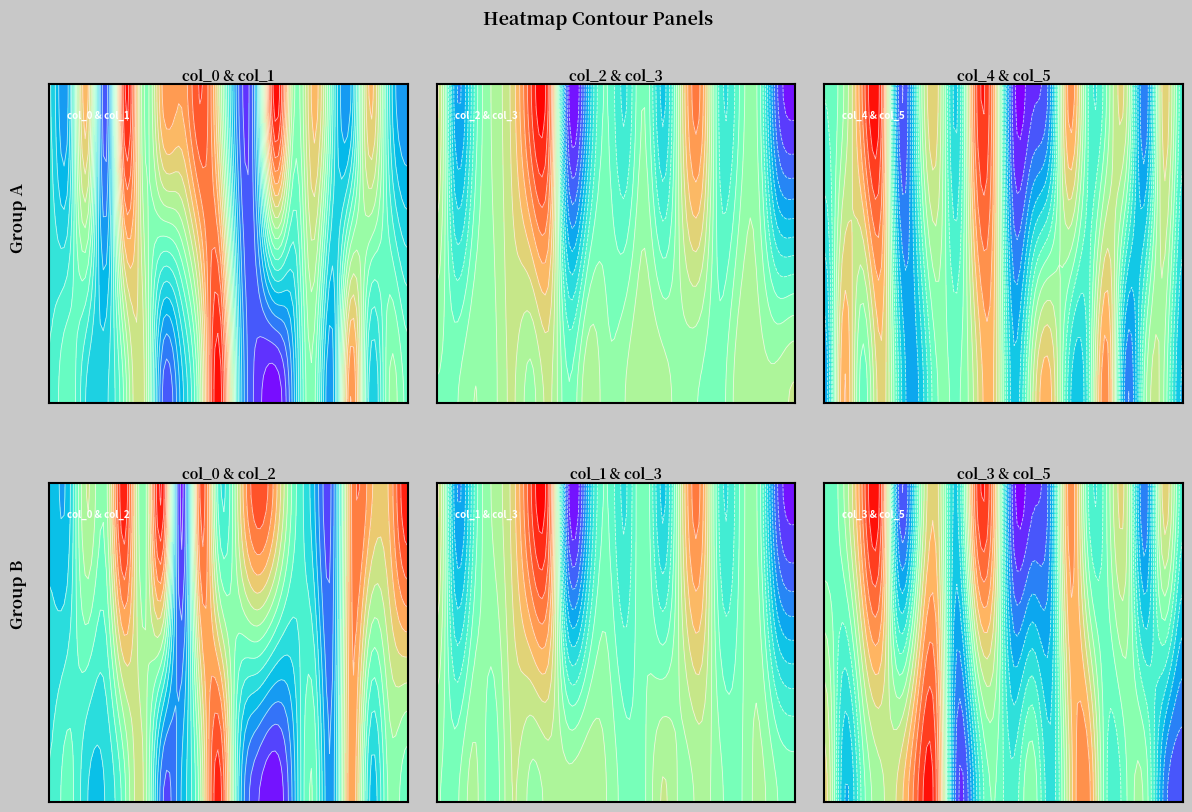

At which category is the sum across all series the highest?

31